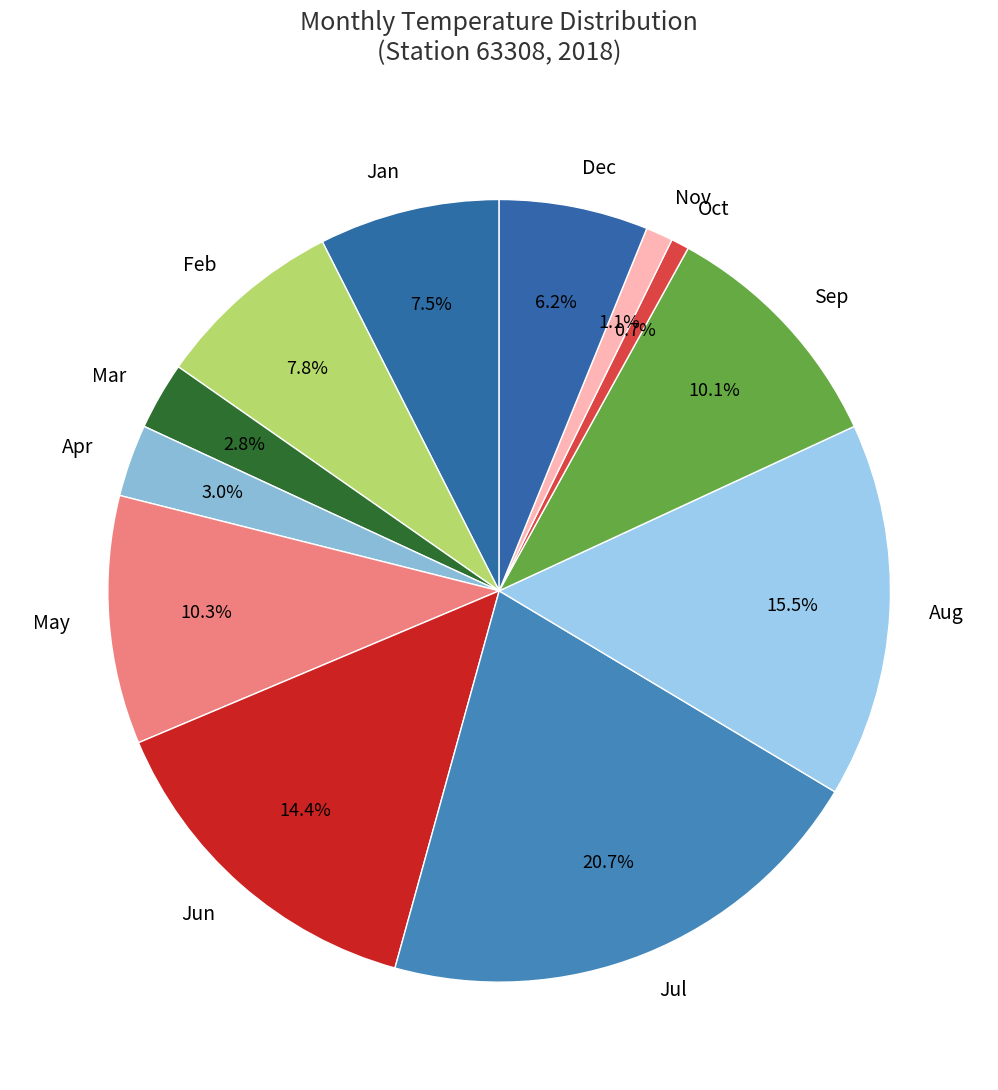

To the nearest percent, what is the difference between the largest and smallest slice percentages?

20%